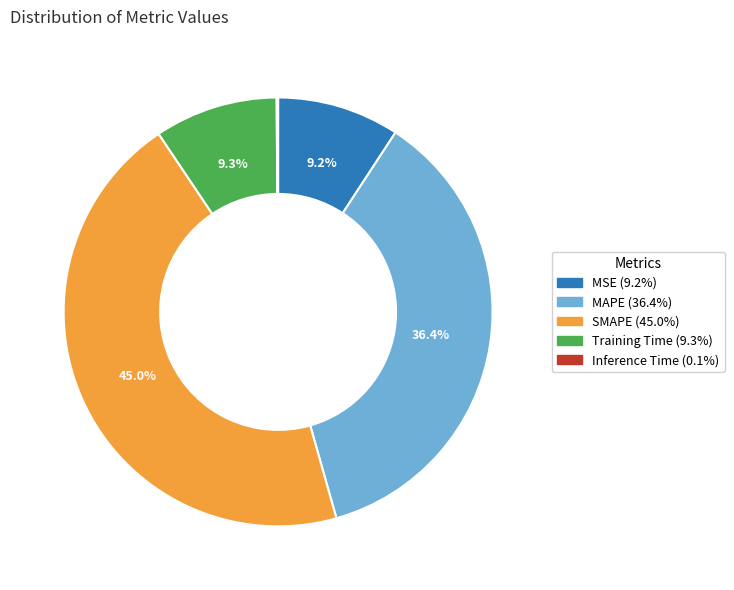

What percentage is the Training Time slice, to the nearest percent?

9%